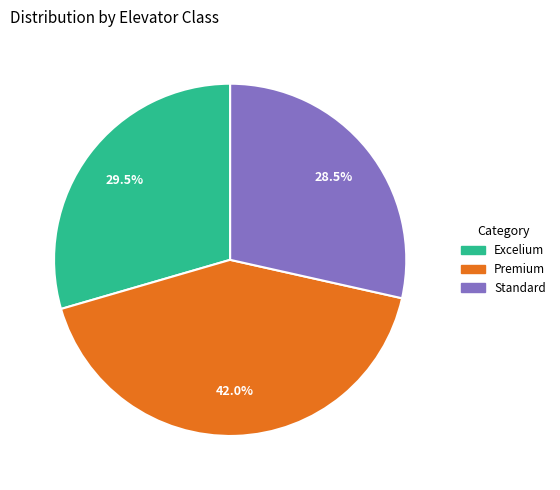

Is there a majority slice in this chart?

No